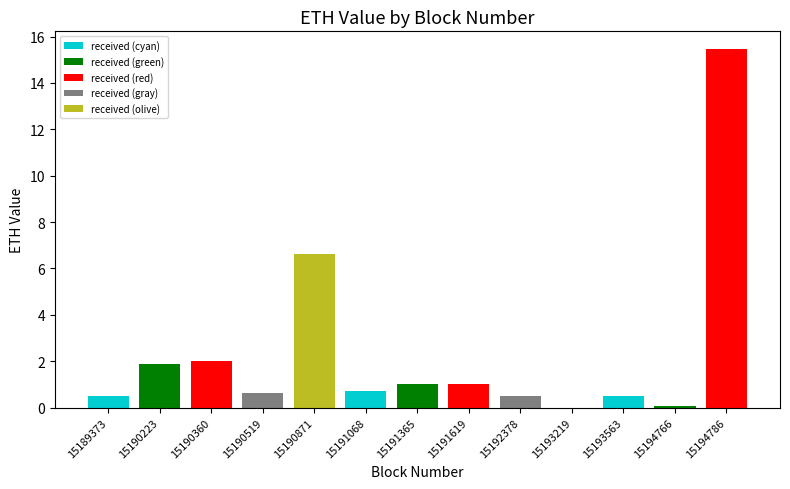

What is the sum of the values at 15191068 and 15191619?

1.7